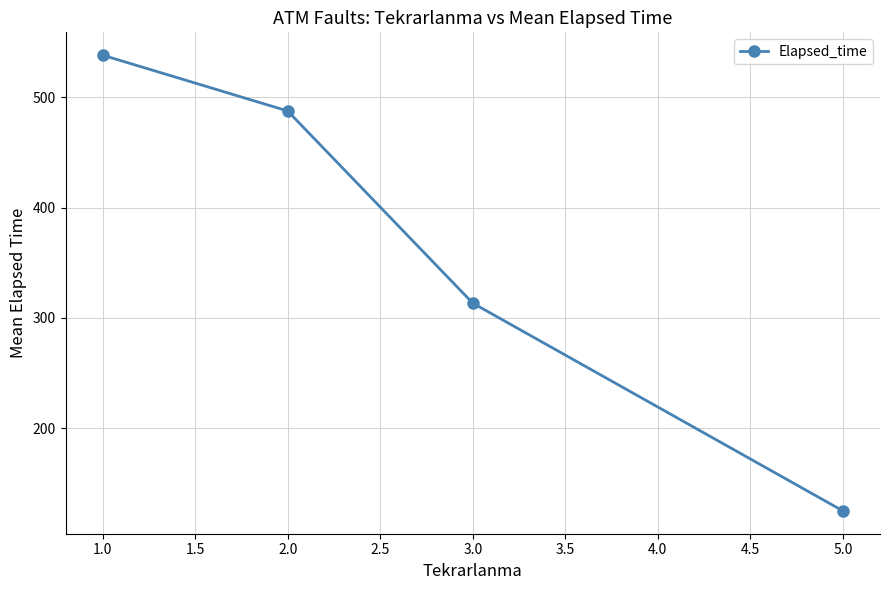

How many categories are shown in the chart?

4